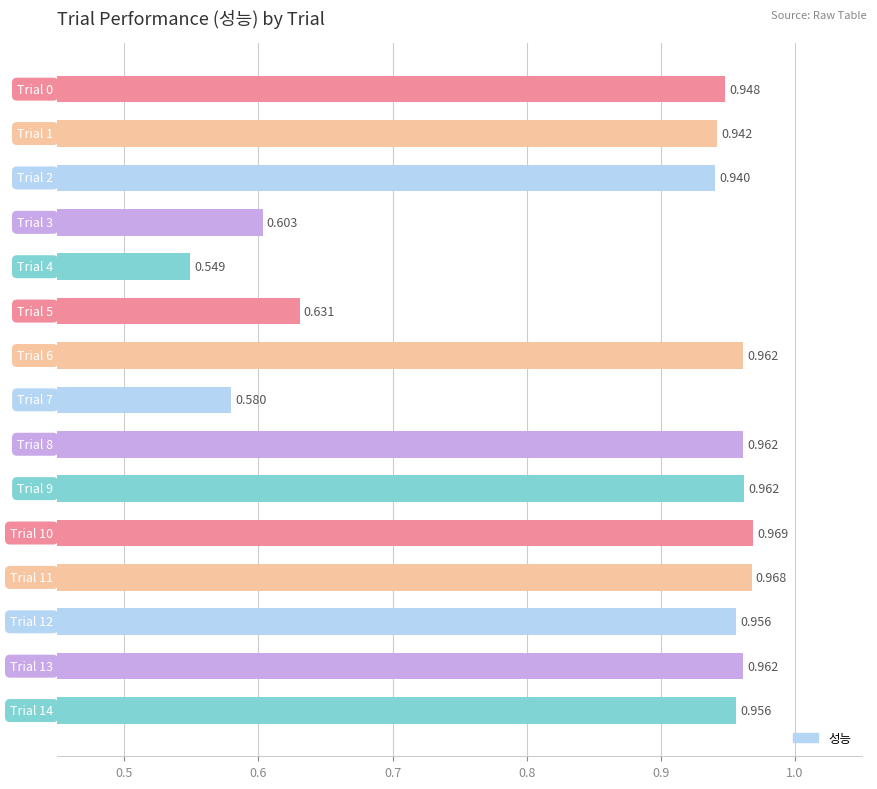

Count the number of categories in the chart.

15